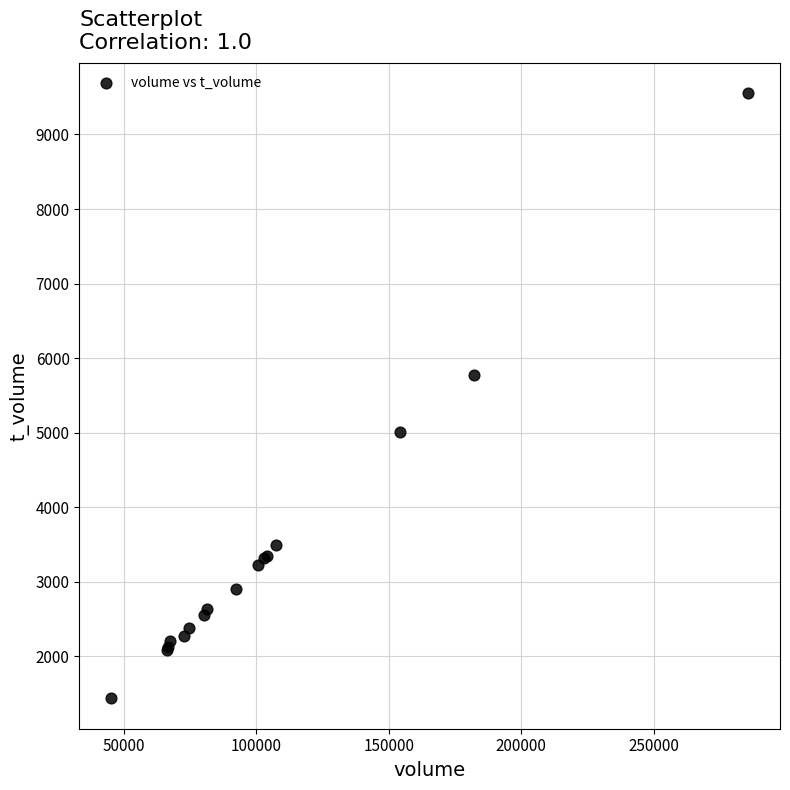

What Y value in the scatter plot is closest to 5494?

5774